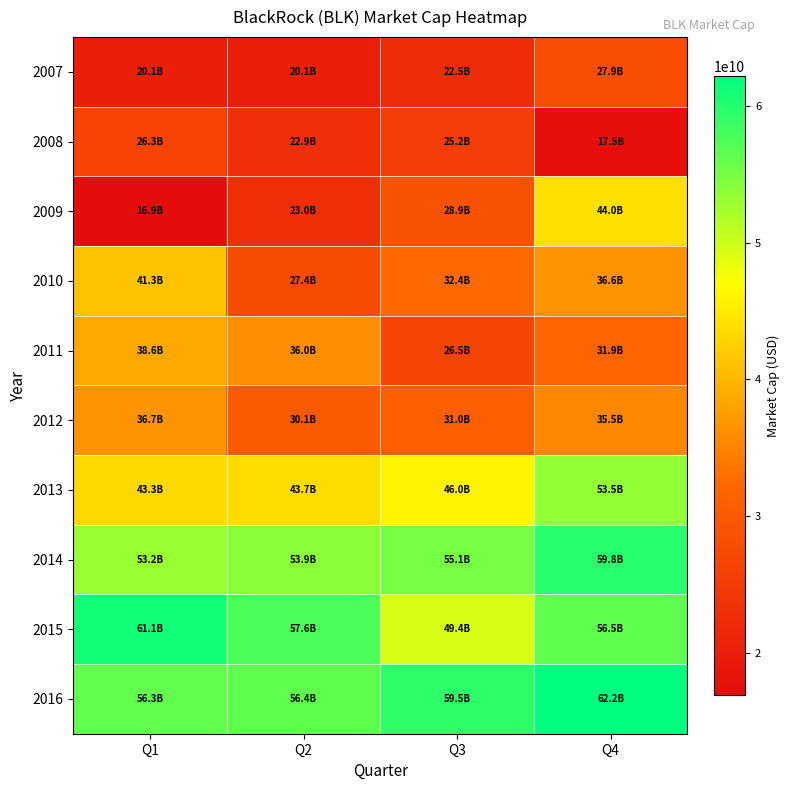

How many categories are shown in the chart?

4